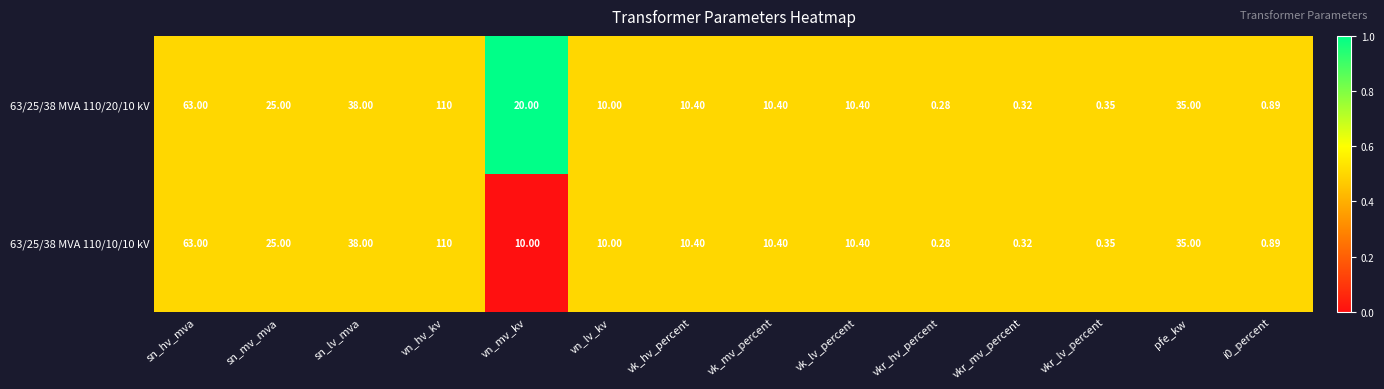

At which label does 63/25/38 MVA 110/20/10 kV first exceed 10?

sn_hv_mva